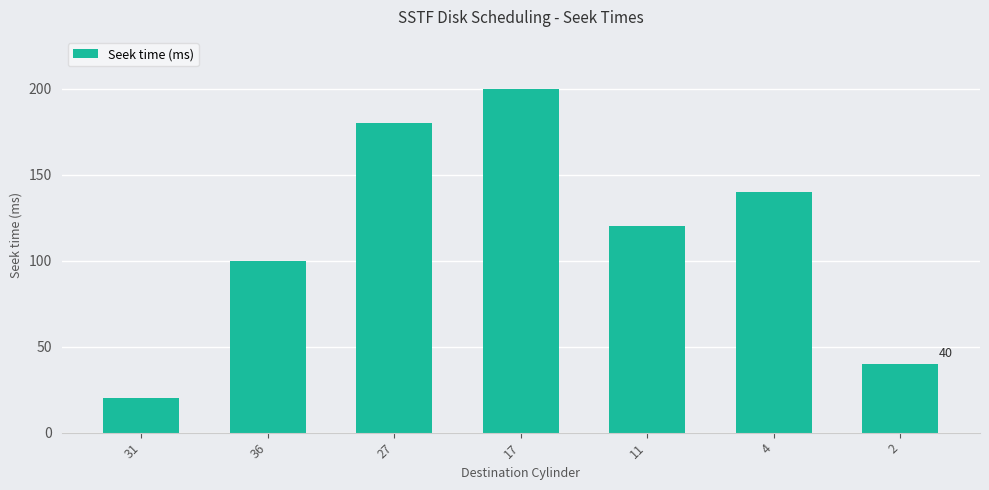

What is the minimum value shown in the chart?

20